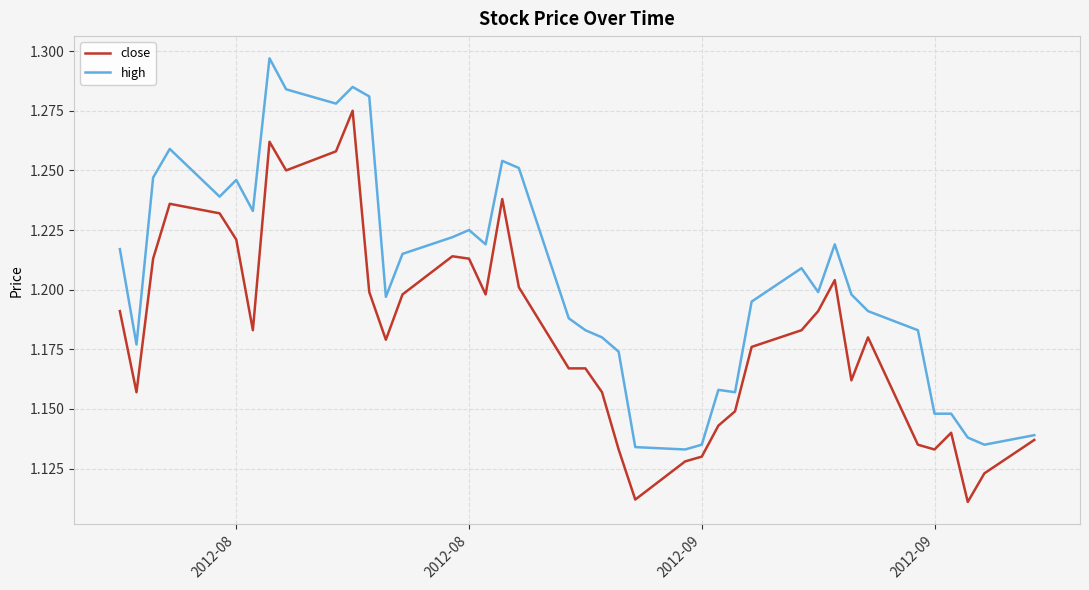

List the series in order of their peak value, highest first.

high, close